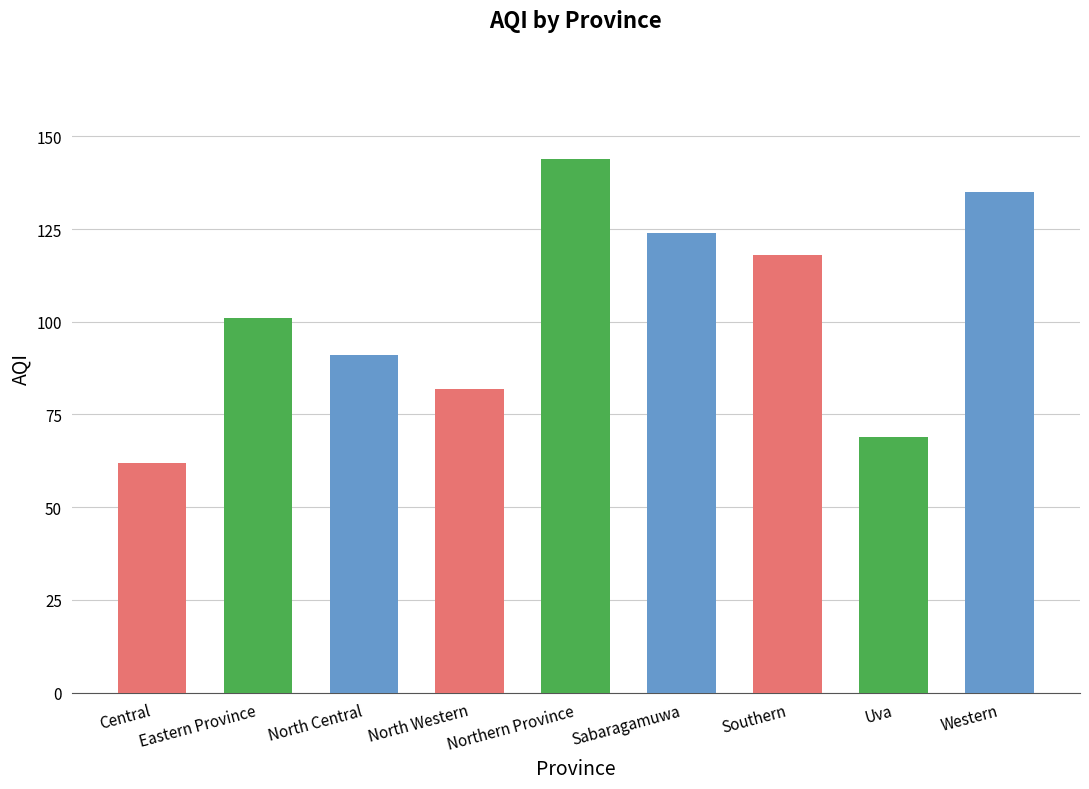

List the labels in order of value, smallest first.

Central, Uva, North Western, North Central, Eastern Province, Southern, Sabaragamuwa, Western, Northern Province